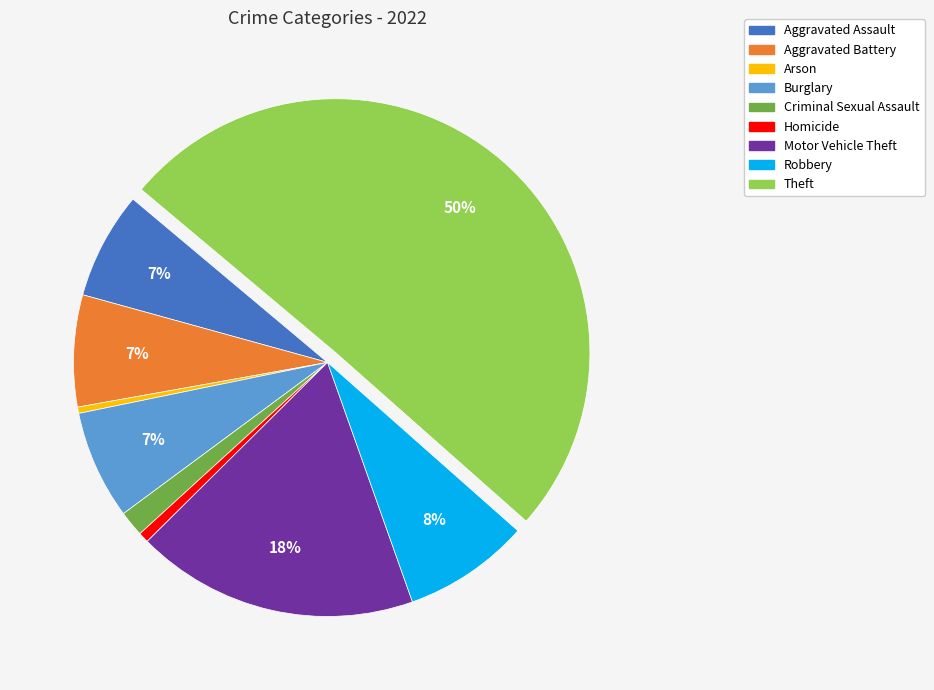

What is the majority slice?

Theft